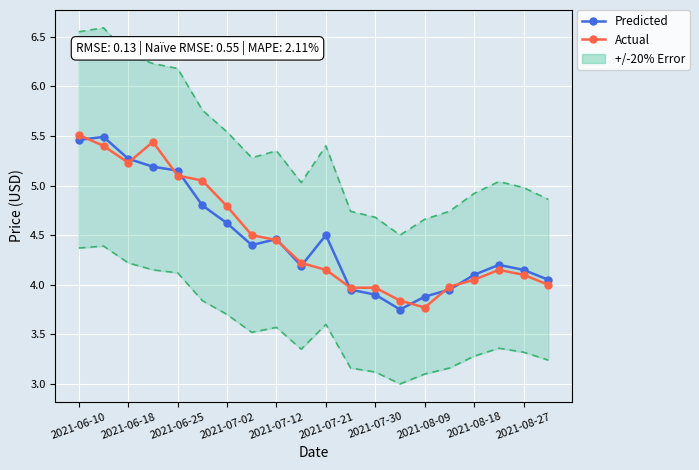

In Actual, how many points are lower than both neighbors (excluding endpoints)?

2